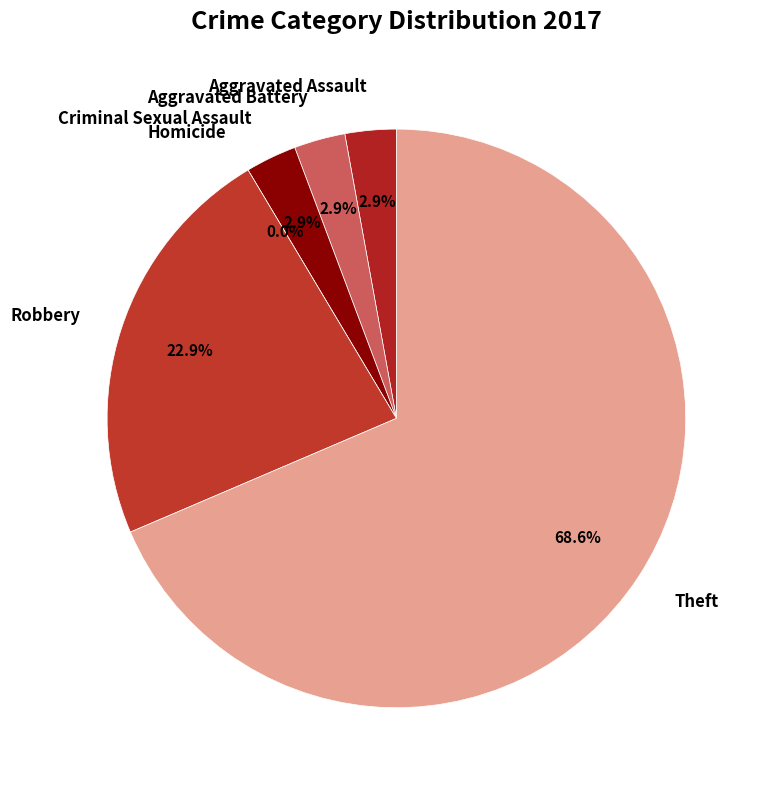

Is it true that Aggravated Assault is 3% of the pie?

True